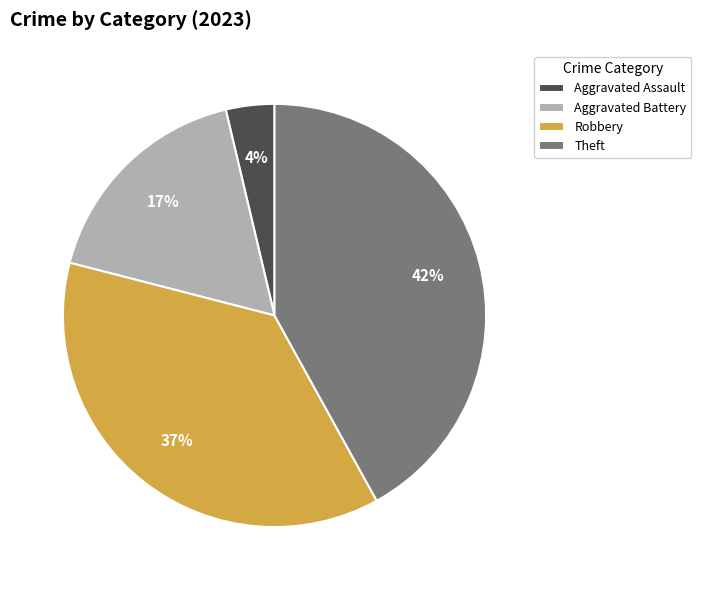

Between Robbery and Aggravated Assault, which is larger?

Robbery